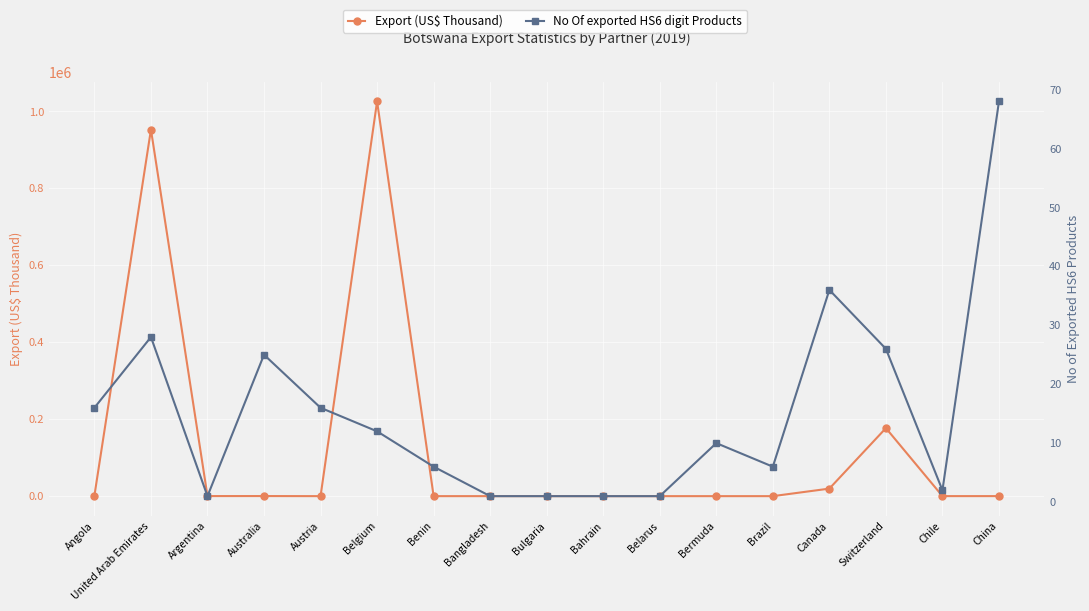

How many values in the Export (US$ Thousand) series are below 79?

8